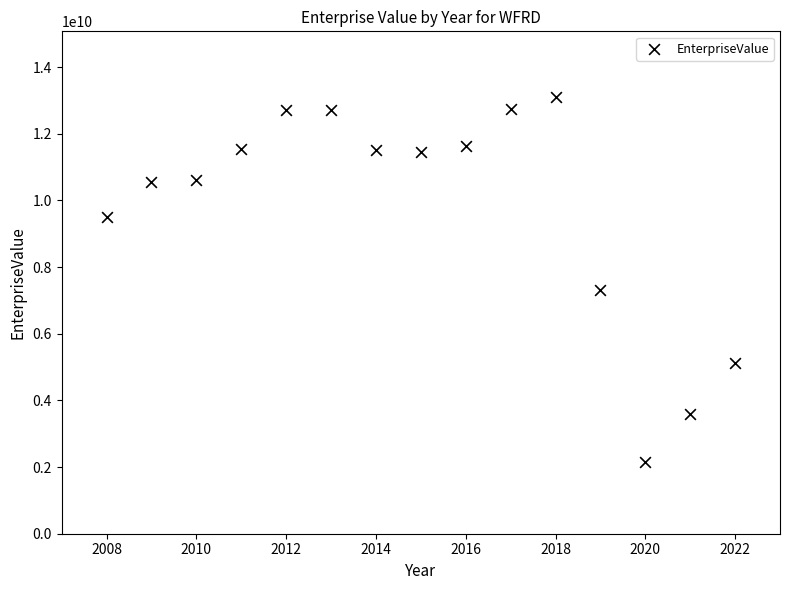

What is the range of Y values (max minus min)?

10962980000